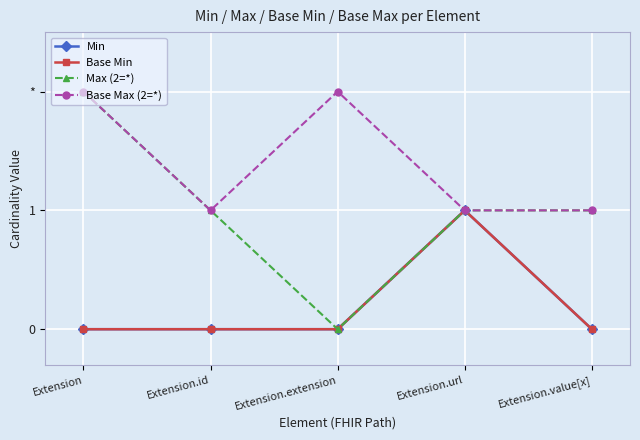

At which category is the sum across all series the highest?

Extension